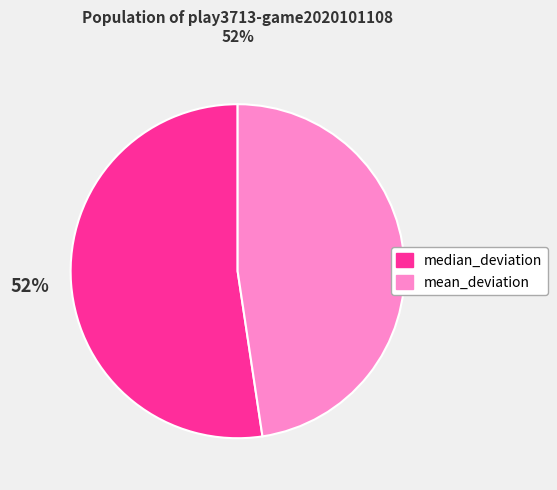

Does any single category account for the majority?

Yes